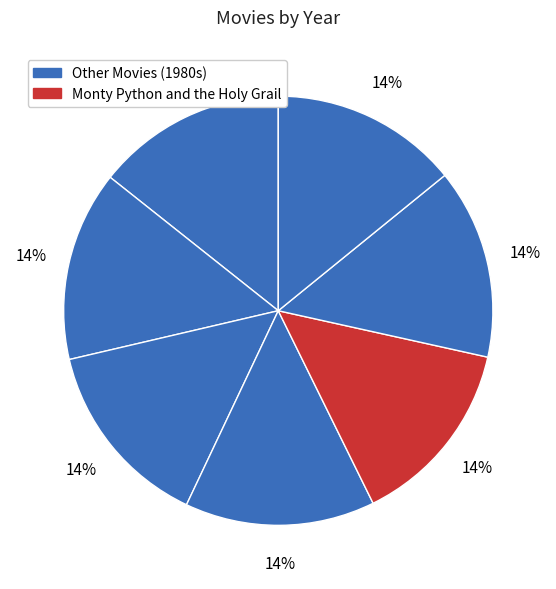

How many slices are in this pie chart?

7